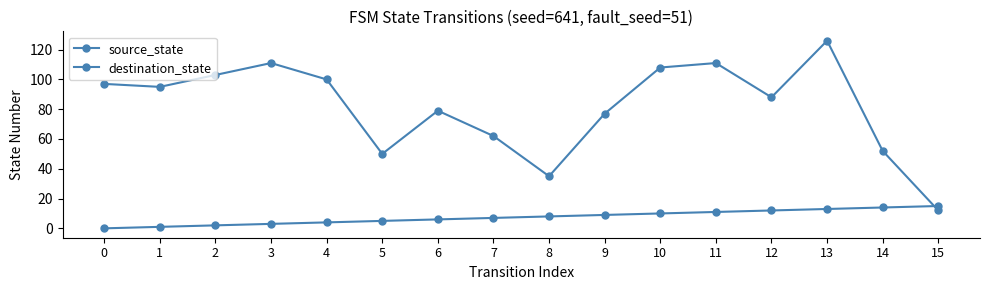

Rank the series by their maximum value, from highest to lowest.

destination_state, source_state